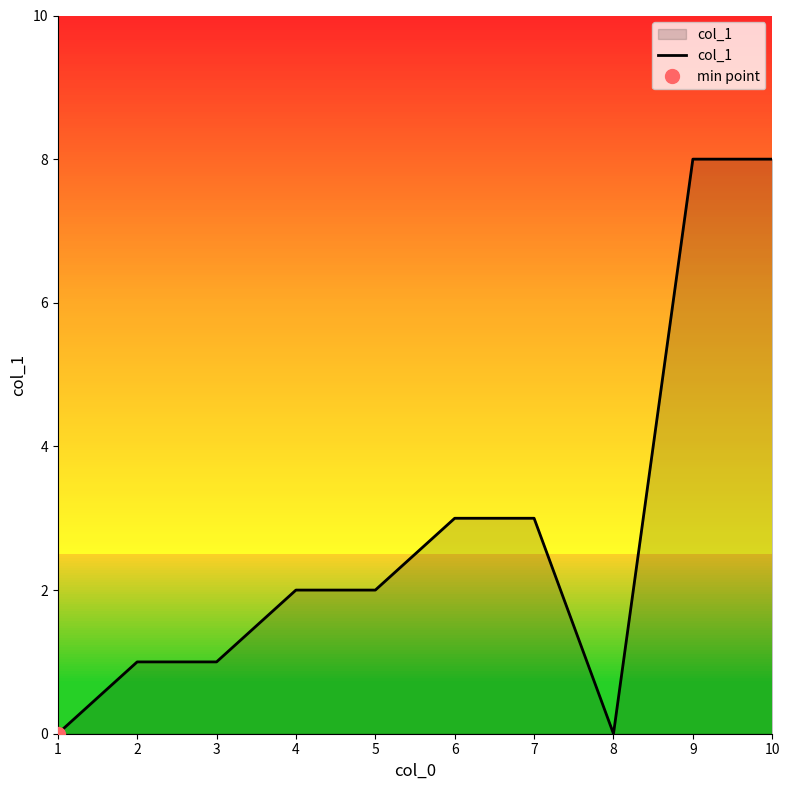

How many positive values are there?

8